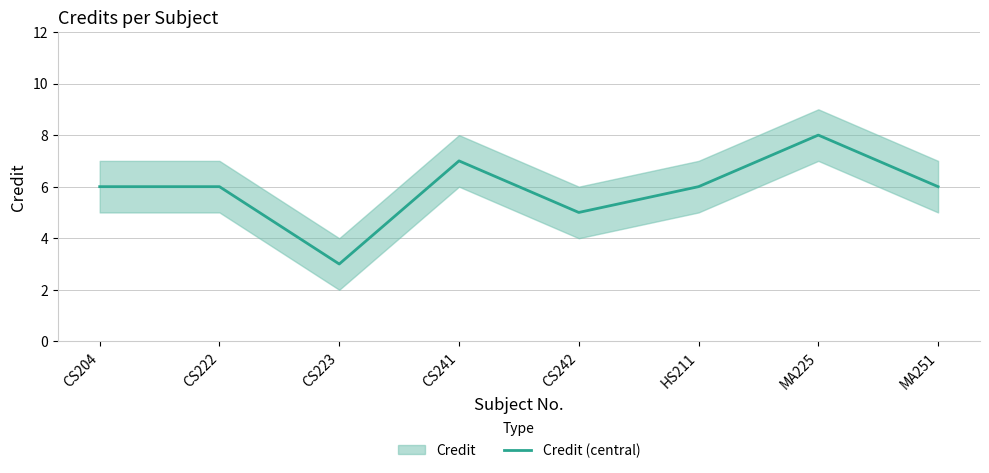

Which has a higher value, CS222 or MA225?

MA225